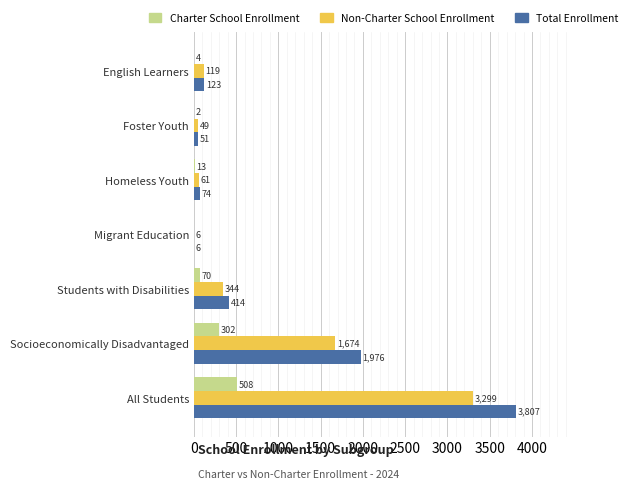

What is the highest value of the Non-Charter School Enrollment series?

3299